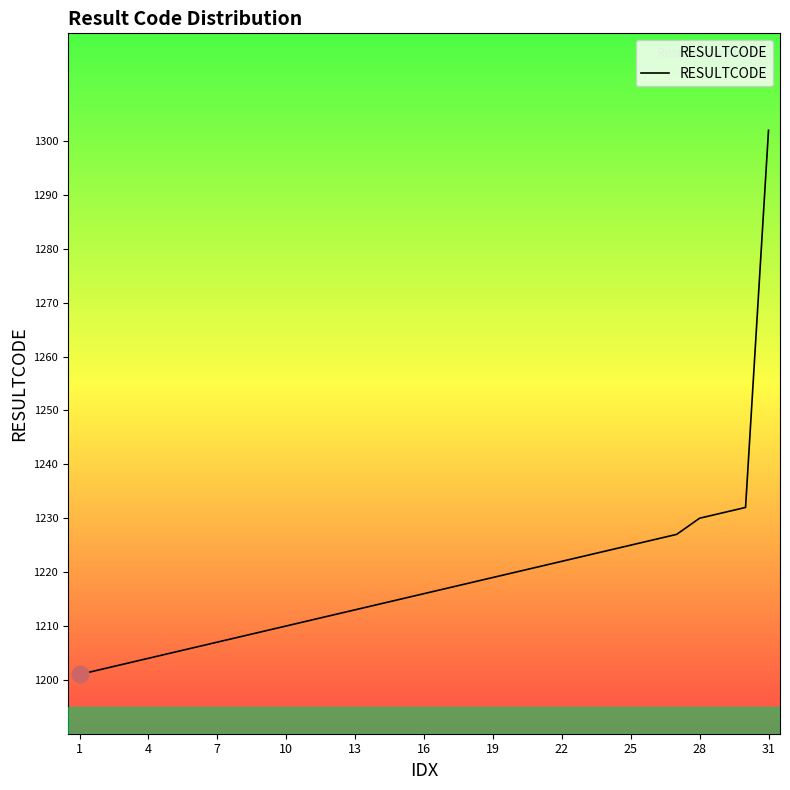

What is the maximum value shown in the chart?

1302